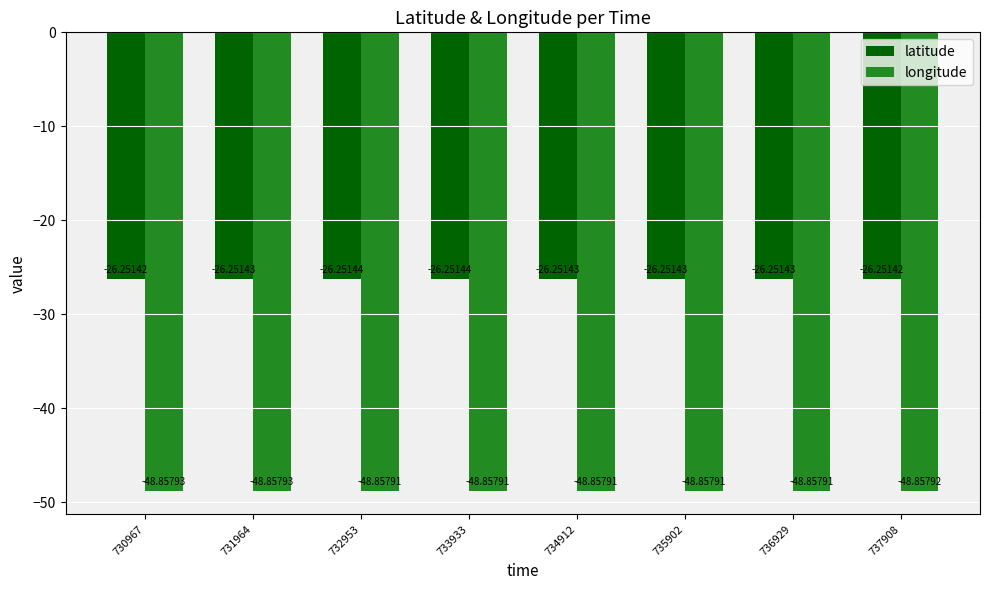

How many categories are shown in the chart?

8